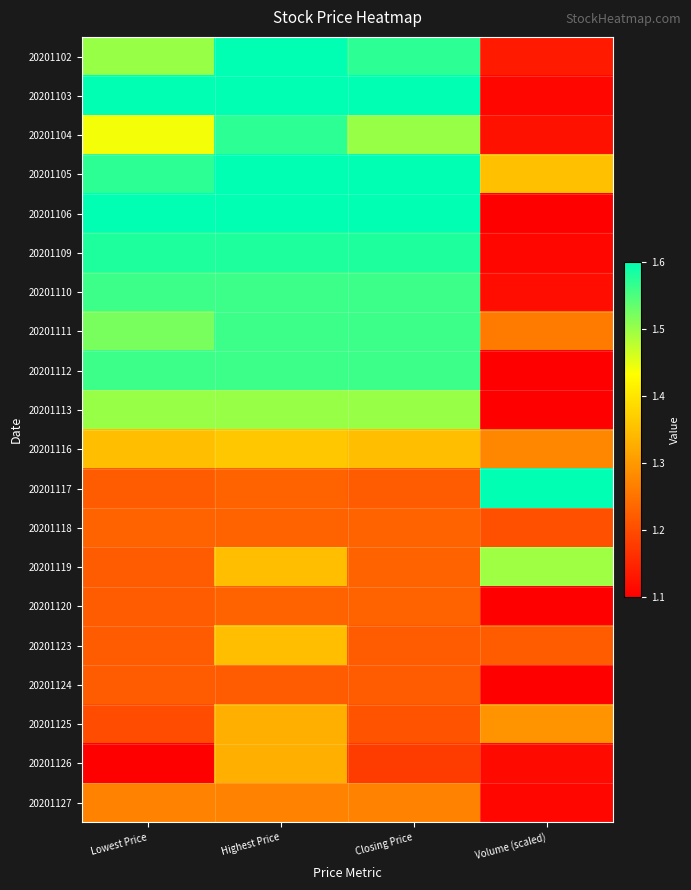

Reading left to right, list all the values displayed in this chart.

20201102: Lowest Price=1.5	Highest Price=1.6	Closing Price=1.6	Volume (scaled)=1.1
20201103: Lowest Price=1.6	Highest Price=1.6	Closing Price=1.6	Volume (scaled)=1.1
20201104: Lowest Price=1.4	Highest Price=1.6	Closing Price=1.5	Volume (scaled)=1.1
20201105: Lowest Price=1.6	Highest Price=1.6	Closing Price=1.6	Volume (scaled)=1.4
20201106: Lowest Price=1.6	Highest Price=1.6	Closing Price=1.6	Volume (scaled)=1.1
20201109: Lowest Price=1.6	Highest Price=1.6	Closing Price=1.6	Volume (scaled)=1.1
20201110: Lowest Price=1.6	Highest Price=1.6	Closing Price=1.6	Volume (scaled)=1.1
20201111: Lowest Price=1.5	Highest Price=1.6	Closing Price=1.6	Volume (scaled)=1.3
20201112: Lowest Price=1.6	Highest Price=1.6	Closing Price=1.6	Volume (scaled)=1.1
20201113: Lowest Price=1.5	Highest Price=1.5	Closing Price=1.5	Volume (scaled)=1.1
20201116: Lowest Price=1.4	Highest Price=1.4	Closing Price=1.4	Volume (scaled)=1.3
20201117: Lowest Price=1.2	Highest Price=1.2	Closing Price=1.2	Volume (scaled)=1.6
20201118: Lowest Price=1.2	Highest Price=1.2	Closing Price=1.2	Volume (scaled)=1.2
20201119: Lowest Price=1.2	Highest Price=1.4	Closing Price=1.2	Volume (scaled)=1.5
20201120: Lowest Price=1.2	Highest Price=1.2	Closing Price=1.2	Volume (scaled)=1.1
20201123: Lowest Price=1.2	Highest Price=1.4	Closing Price=1.2	Volume (scaled)=1.2
20201124: Lowest Price=1.2	Highest Price=1.2	Closing Price=1.2	Volume (scaled)=1.1
20201125: Lowest Price=1.2	Highest Price=1.3	Closing Price=1.2	Volume (scaled)=1.3
20201126: Lowest Price=1.1	Highest Price=1.3	Closing Price=1.2	Volume (scaled)=1.1
20201127: Lowest Price=1.3	Highest Price=1.3	Closing Price=1.3	Volume (scaled)=1.1